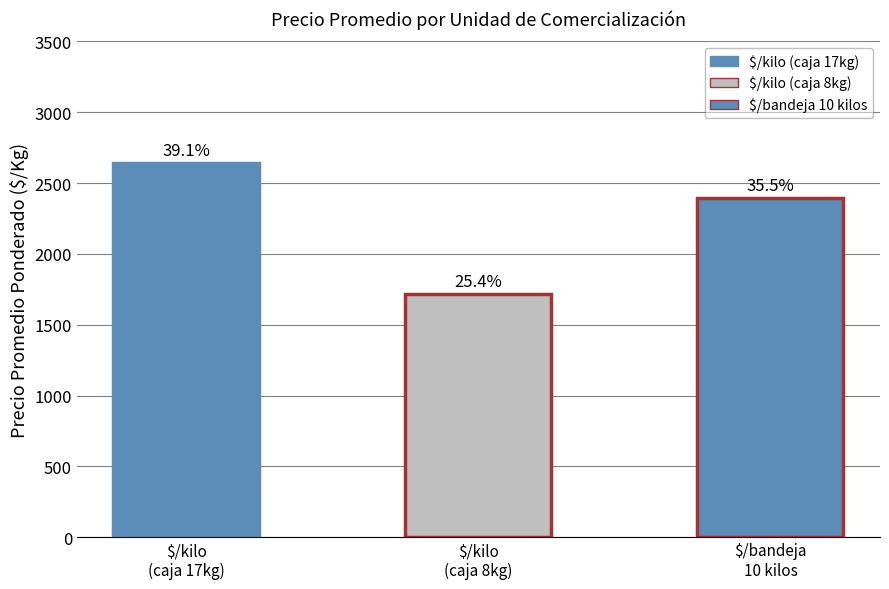

Rank the categories by value from lowest to highest.

$/kilo
(caja 8kg), $/bandeja
10 kilos, $/kilo
(caja 17kg)